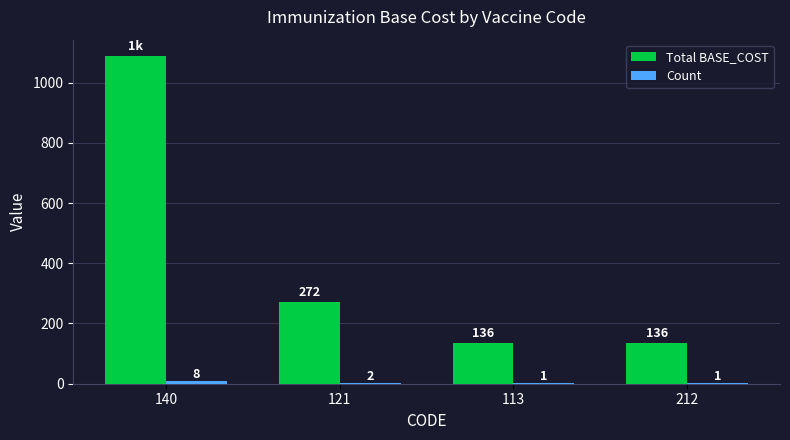

The value of Total BASE_COST at 140 is 364. True or false?

False